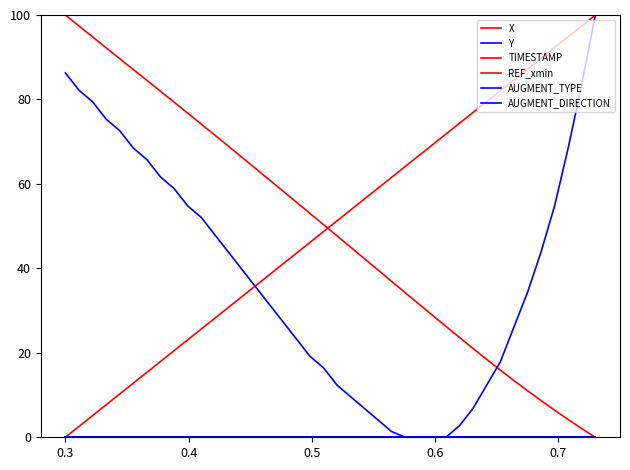

Reading right to left, what are all the values shown in this chart?

X: 0.0	2.1	4.2	6.4	8.7	11.0	13.5	15.9	18.5	21.0	23.7	26.3	28.9	31.6	34.3	36.9	39.6	42.3	45.0	47.7	50.4	53.0	55.7	58.3	61.0	63.6	66.3	68.9	71.5	74.2	76.8	79.4	81.9	84.5	87.1	89.7	92.2	94.8	97.4	100.0
Y: 100.0	83.6	68.5	54.8	43.8	34.2	26.0	17.8	12.3	6.8	2.7	0.0	0.0	0.0	0.0	1.4	4.1	6.8	9.6	12.3	16.4	19.2	23.3	27.4	31.5	35.6	39.7	43.8	47.9	52.1	54.8	58.9	61.6	65.8	68.5	72.6	75.3	79.5	82.2	86.3
TIMESTAMP: 100.0	97.4	94.9	92.3	89.7	87.2	84.6	82.1	79.5	76.9	74.4	71.8	69.2	66.7	64.1	61.5	59.0	56.4	53.8	51.3	48.7	46.2	43.6	41.0	38.5	35.9	33.3	30.8	28.2	25.6	23.1	20.5	17.9	15.4	12.8	10.3	7.7	5.1	2.6	0.0
REF_xmin: 0.0	0.0	0.0	0.0	0.0	0.0	0.0	0.0	0.0	0.0	0.0	0.0	0.0	0.0	0.0	0.0	0.0	0.0	0.0	0.0	0.0	0.0	0.0	0.0	0.0	0.0	0.0	0.0	0.0	0.0	0.0	0.0	0.0	0.0	0.0	0.0	0.0	0.0	0.0	0.0
AUGMENT_TYPE: 0.0	0.0	0.0	0.0	0.0	0.0	0.0	0.0	0.0	0.0	0.0	0.0	0.0	0.0	0.0	0.0	0.0	0.0	0.0	0.0	0.0	0.0	0.0	0.0	0.0	0.0	0.0	0.0	0.0	0.0	0.0	0.0	0.0	0.0	0.0	0.0	0.0	0.0	0.0	0.0
AUGMENT_DIRECTION: 0.0	0.0	0.0	0.0	0.0	0.0	0.0	0.0	0.0	0.0	0.0	0.0	0.0	0.0	0.0	0.0	0.0	0.0	0.0	0.0	0.0	0.0	0.0	0.0	0.0	0.0	0.0	0.0	0.0	0.0	0.0	0.0	0.0	0.0	0.0	0.0	0.0	0.0	0.0	0.0